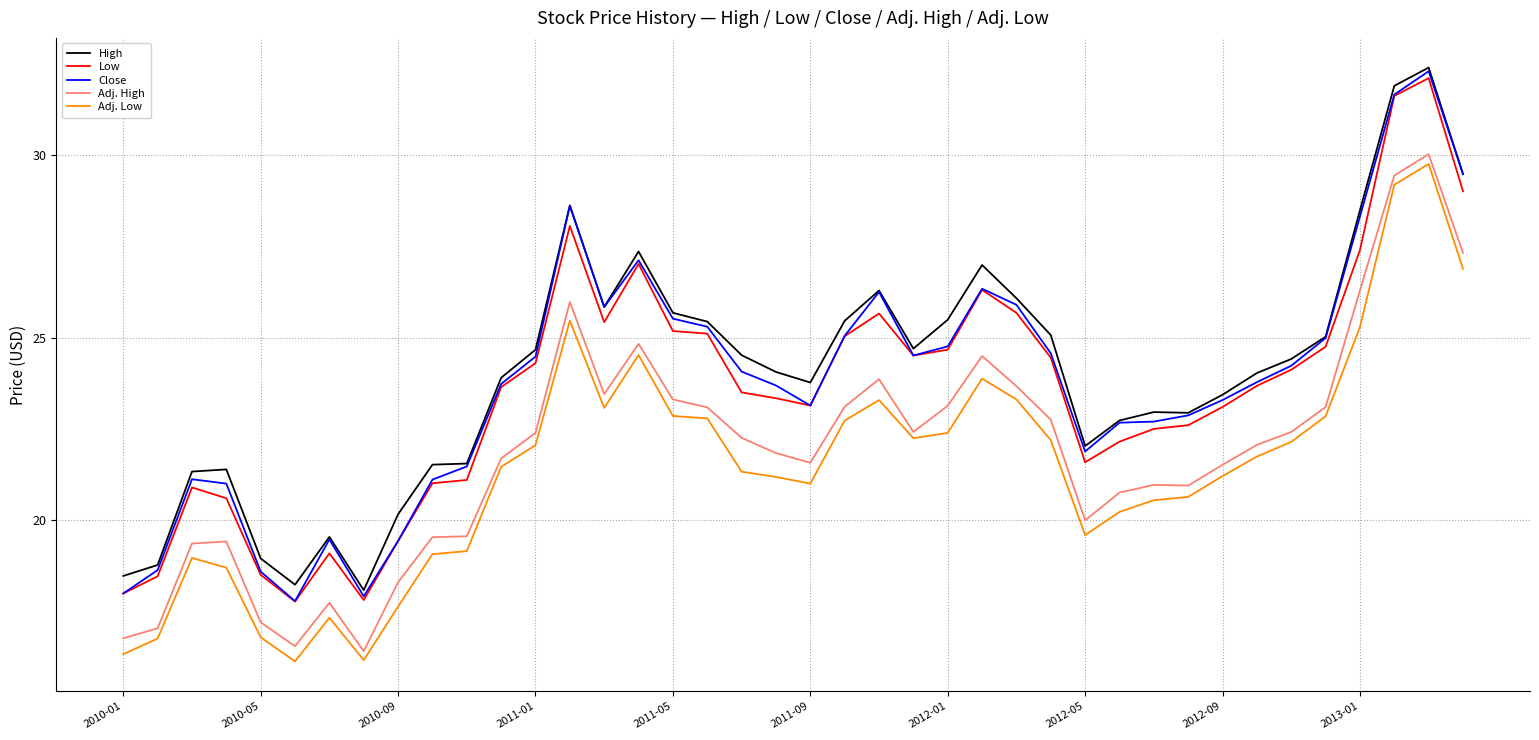

What is the lowest value of the High series?

18.1